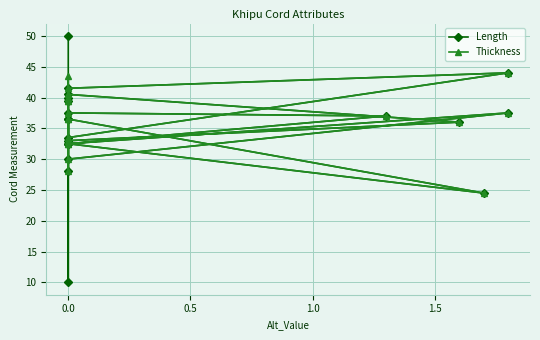

True or false: Length has a value of 7.4 at 0.0.

False